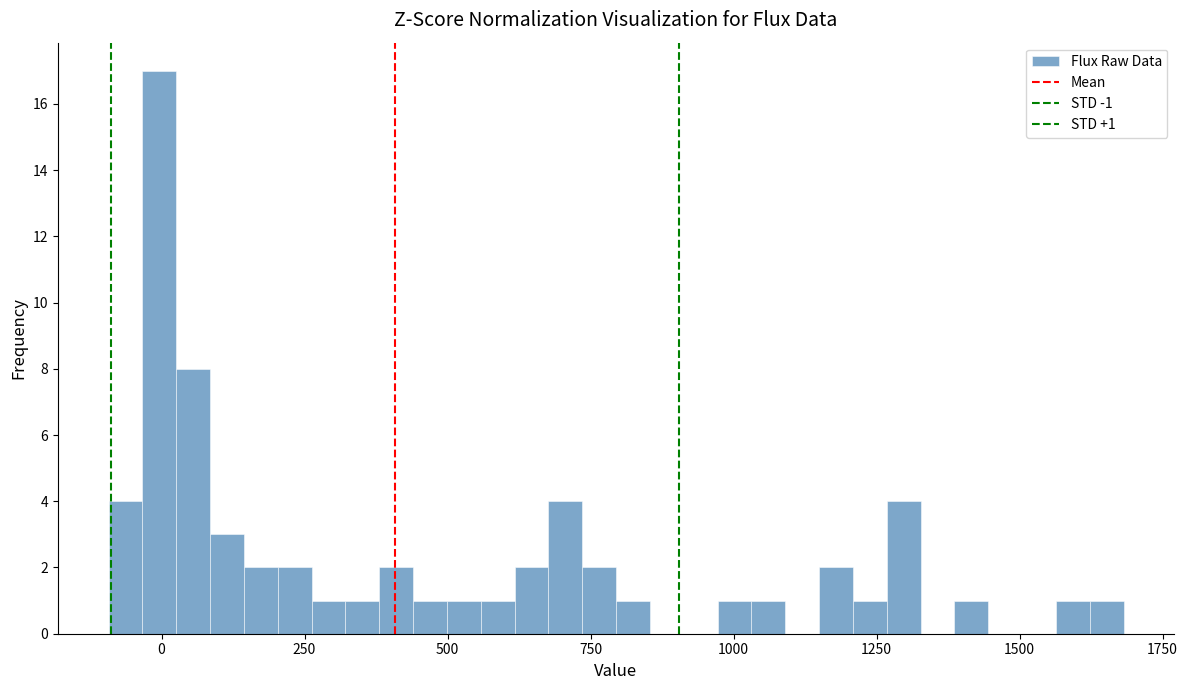

Around what value on the x-axis is the tallest bar? Give the approximate position of its centre, as read against the axis.

0